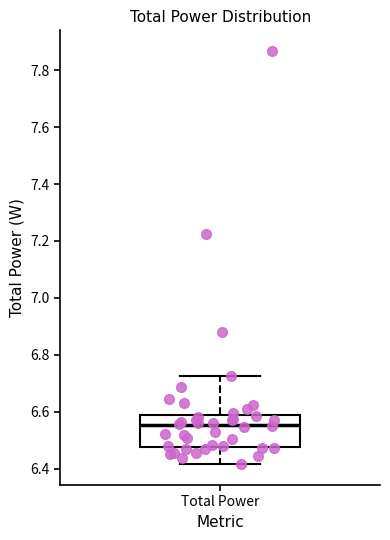

Transcribe this box plot: give where the median line is, the range the box spans, and where the two whiskers end, as read against the y-axis. The values are not printed on the chart, so give them approximately, as read against the axis.

median 6.56, box 6.48 to 6.58, whiskers 6.42 to 6.72